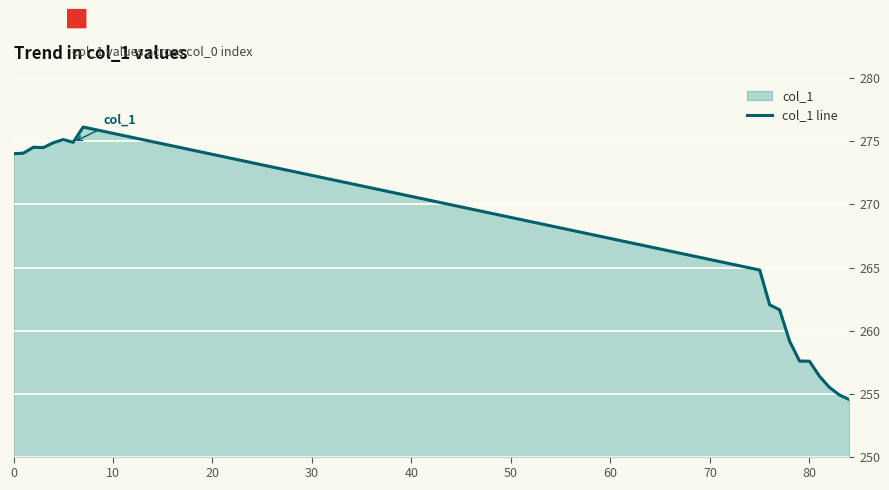

The chart shows a value of 137.3 at 80. True or false?

False